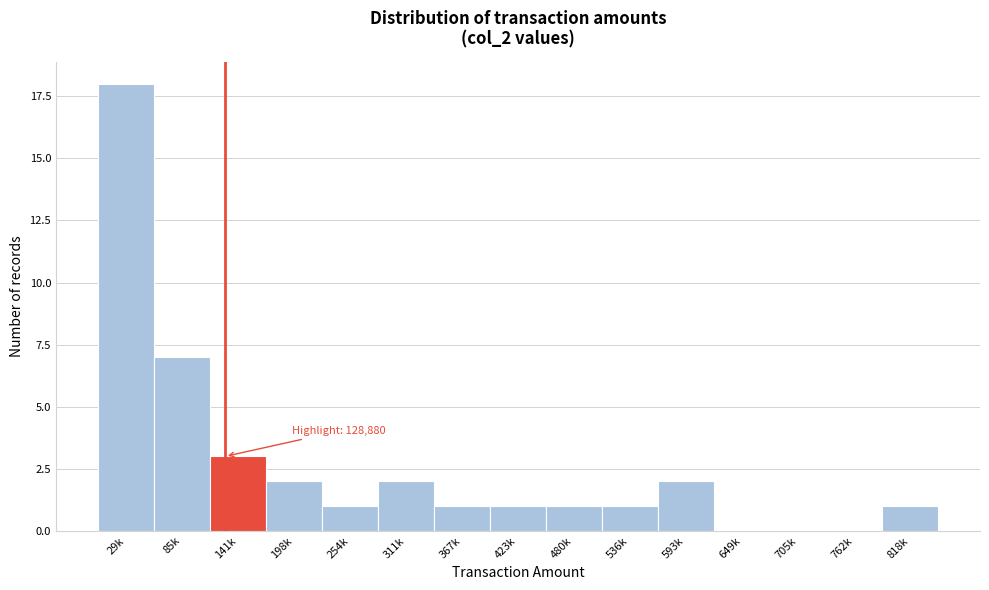

Reading right to left, what are all the values shown in this chart?

818k=1	762k=0	705k=0	649k=0	593k=2	536k=1	480k=1	423k=1	367k=1	311k=2	254k=1	198k=2	141k=3	85k=7	29k=18